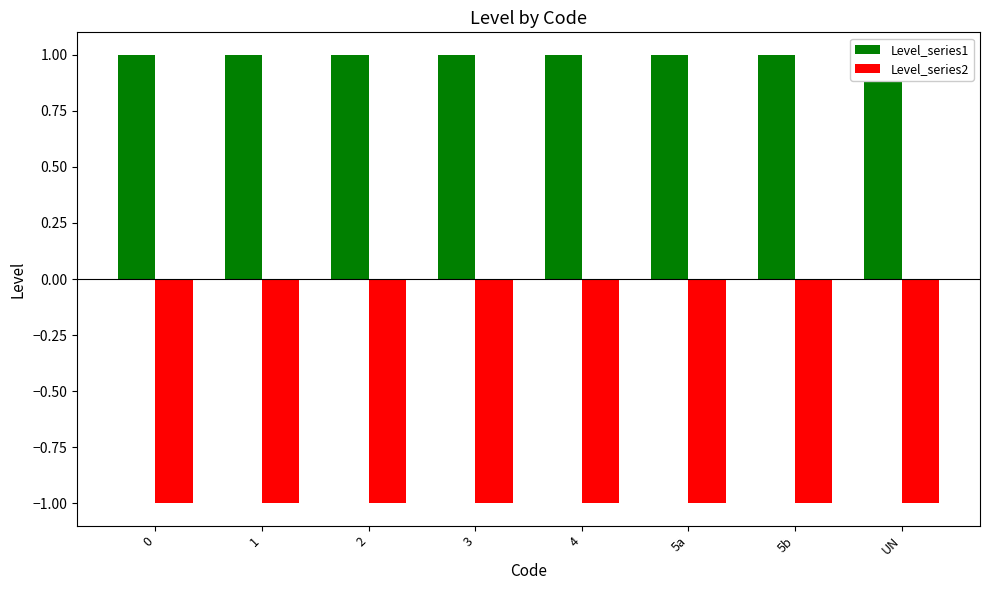

Read the Level_series1 value at 4.

1